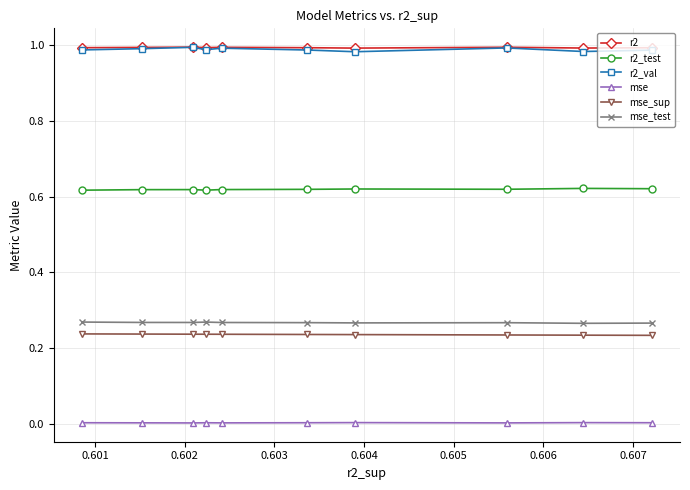

True or false: r2 has more than 0 interior local peaks.

True